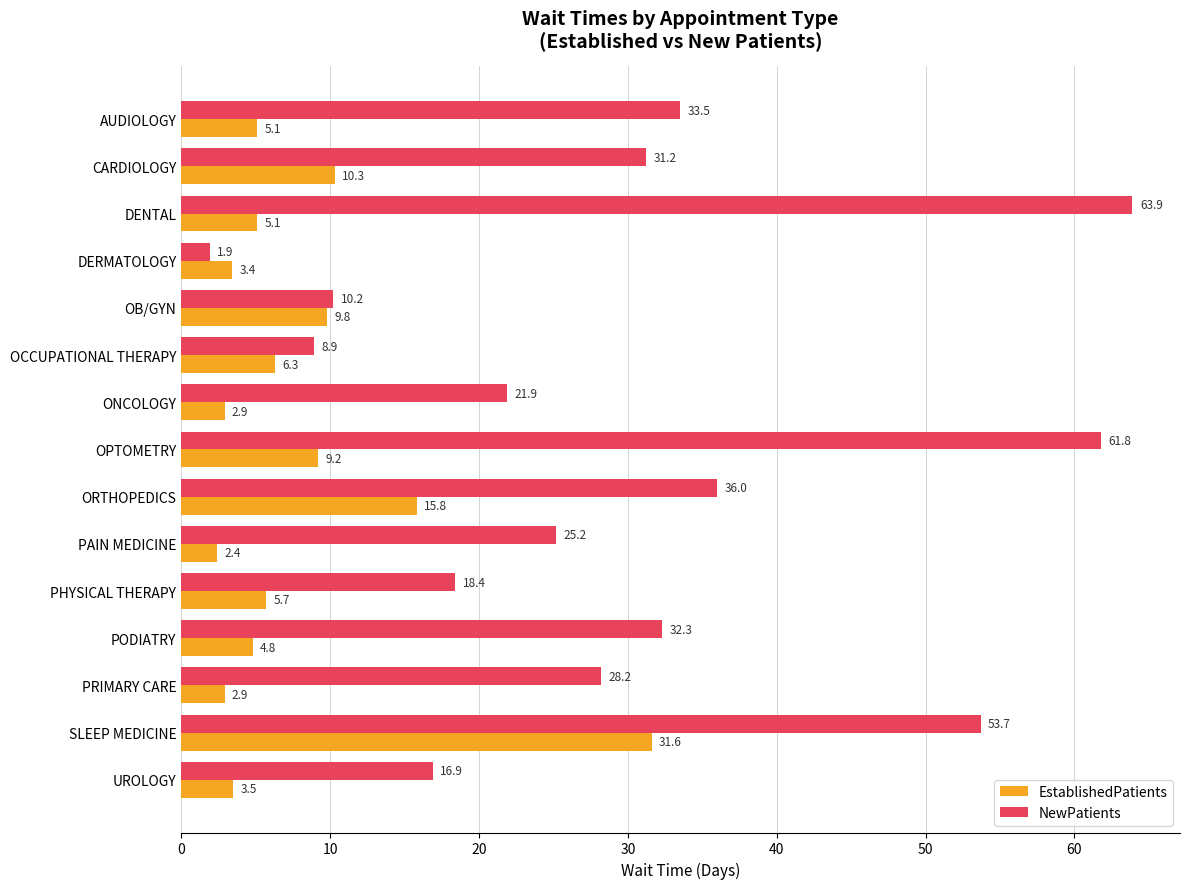

What is the total value across all series at AUDIOLOGY?

38.6